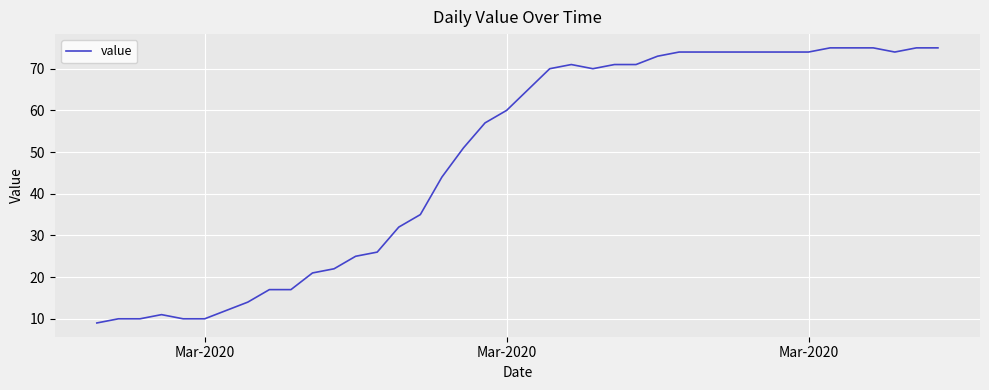

Reading right to left, what are all the values shown in this chart?

75	75	74	75	75	75	74	74	74	74	74	74	74	73	71	71	70	71	70	65	60	57	51	44	35	32	26	25	22	21	17	17	14	12	10	10	11	10	10	9